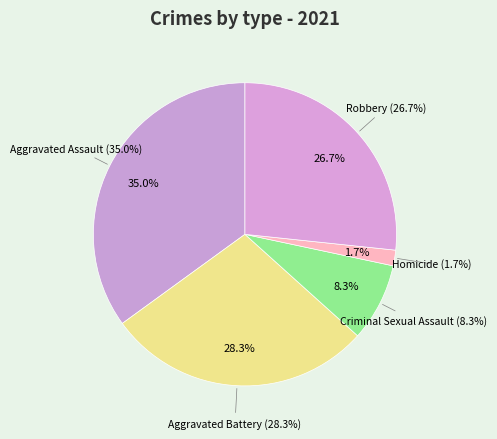

Is the sum of Aggravated Assault and Homicide greater than half?

No